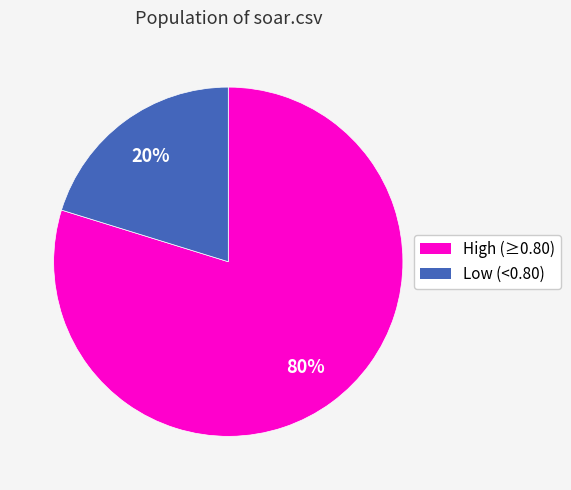

Does any single category account for the majority?

Yes